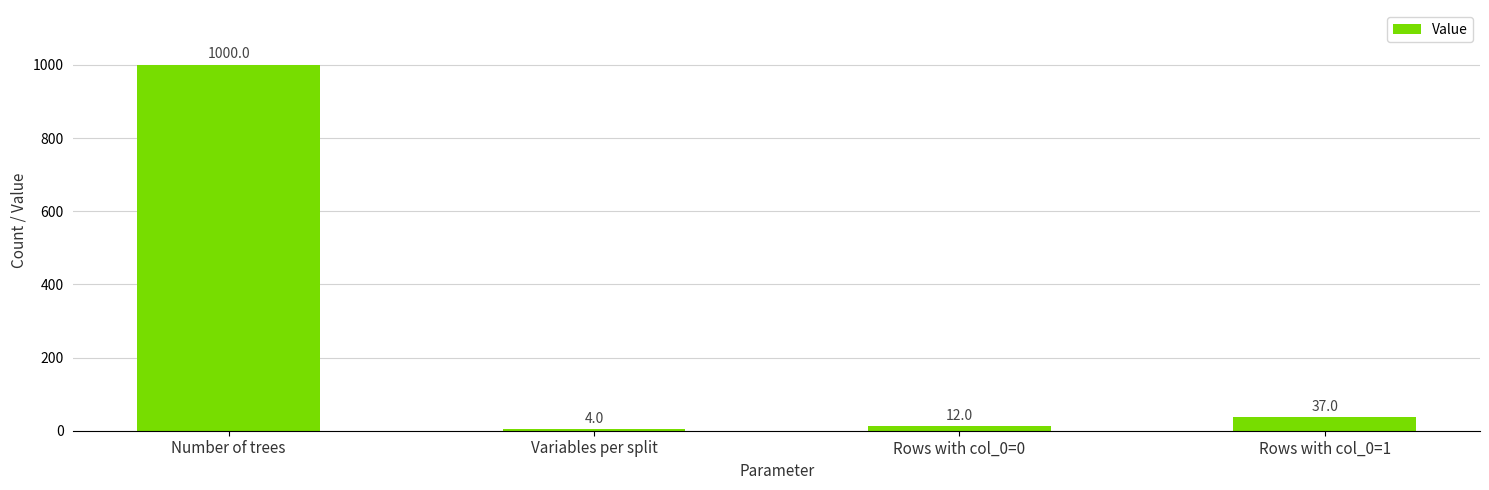

Does the chart contain any negative values?

No